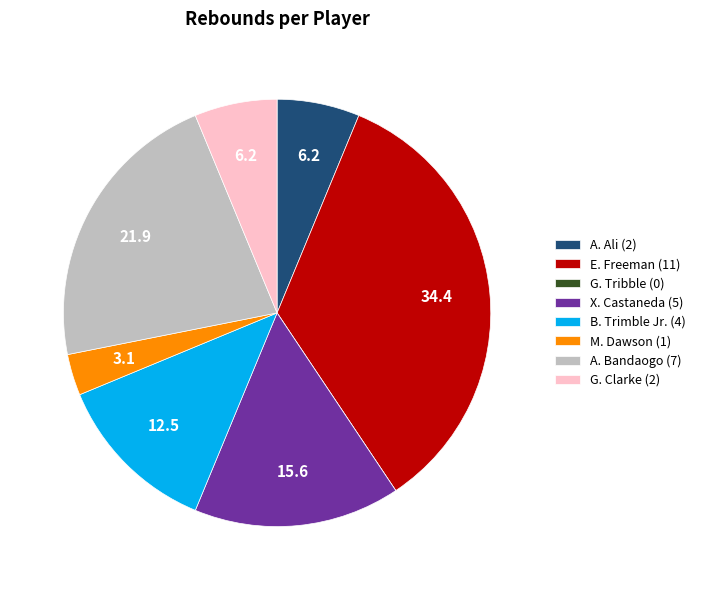

What is the ratio of the value at X. Castaneda (5) to the value at A. Bandaogo (7)?

0.7